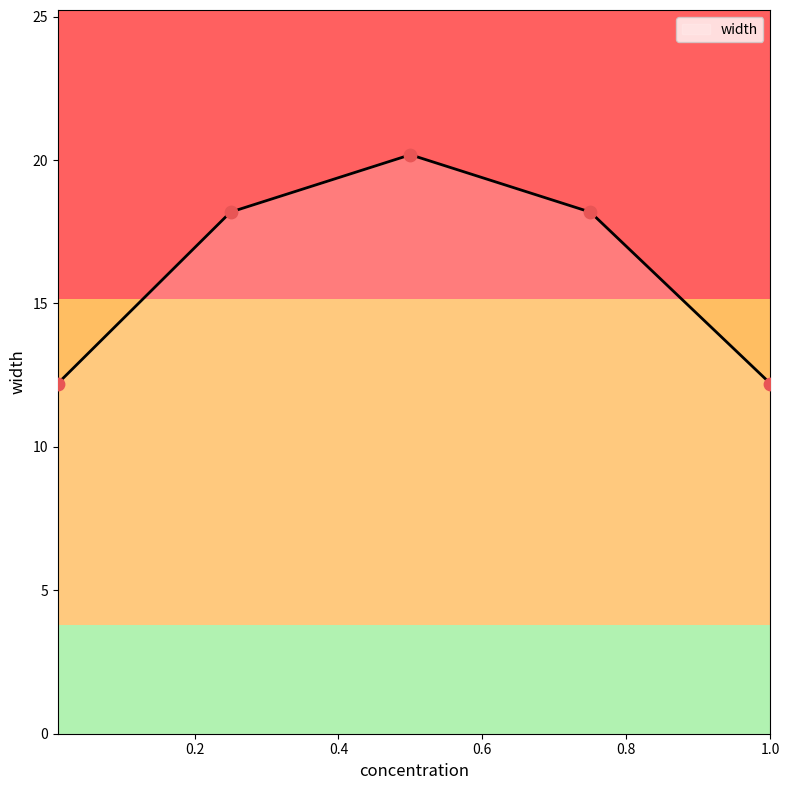

True or false: there are more than 1 points higher than both neighbors.

False